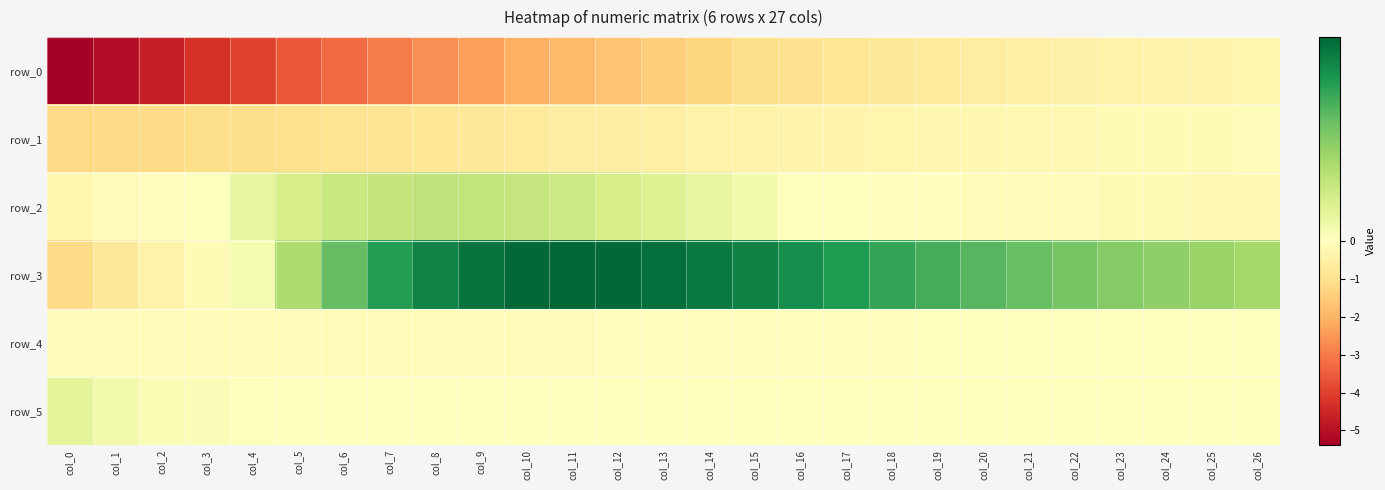

Reading left to right, what are all the values shown in this chart?

row_0: -5.4	-5.1	-4.7	-4.3	-4.0	-3.6	-3.3	-3.0	-2.6	-2.4	-2.1	-1.9	-1.7	-1.5	-1.3	-1.1	-1.0	-0.9	-0.8	-0.7	-0.6	-0.5	-0.5	-0.4	-0.4	-0.4	-0.3
row_1: -1.2	-1.2	-1.2	-1.1	-1.1	-1.0	-1.0	-0.9	-0.8	-0.8	-0.7	-0.6	-0.6	-0.5	-0.5	-0.4	-0.4	-0.3	-0.3	-0.3	-0.3	-0.2	-0.2	-0.2	-0.2	-0.2	-0.2
row_2: -0.3	-0.2	-0.1	0.0	0.1	0.1	0.1	0.1	0.1	0.1	0.1	0.1	0.1	0.1	0.1	0.0	0.0	-0.0	-0.0	-0.1	-0.1	-0.1	-0.2	-0.2	-0.2	-0.2	-0.2
row_3: -1.2	-0.8	-0.4	-0.2	0.0	0.2	0.3	0.4	0.4	0.5	0.5	0.5	0.5	0.5	0.4	0.4	0.4	0.4	0.4	0.3	0.3	0.3	0.3	0.2	0.2	0.2	0.2
row_4: -0.1	-0.1	-0.1	-0.1	-0.1	-0.1	-0.1	-0.1	-0.1	-0.1	-0.1	-0.1	-0.1	-0.1	-0.1	-0.1	-0.1	-0.0	-0.0	-0.0	-0.0	-0.0	-0.0	-0.0	-0.0	-0.0	-0.0
row_5: 0.1	0.0	0.0	0.0	0.0	0.0	-0.0	-0.0	-0.0	-0.0	-0.0	-0.0	-0.0	-0.0	-0.0	-0.0	-0.0	-0.0	-0.0	-0.0	-0.0	-0.0	-0.0	-0.0	-0.0	-0.0	-0.0